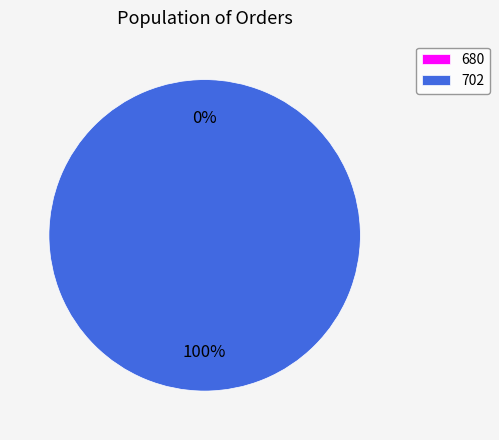

Which category has the biggest portion of the pie?

702